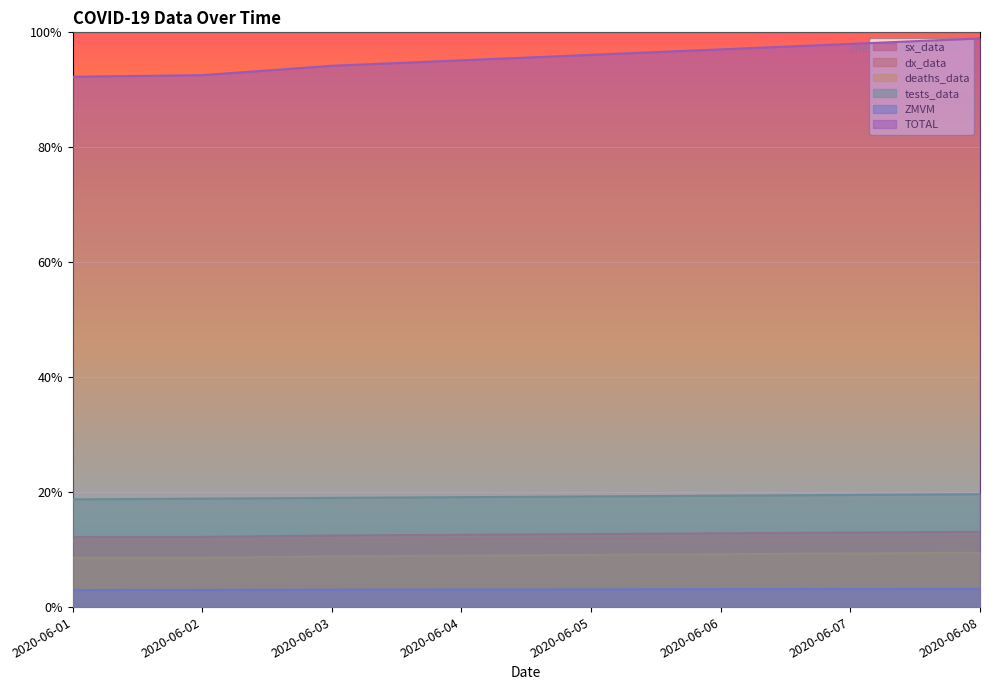

What is the maximum value for deaths_data?

2363